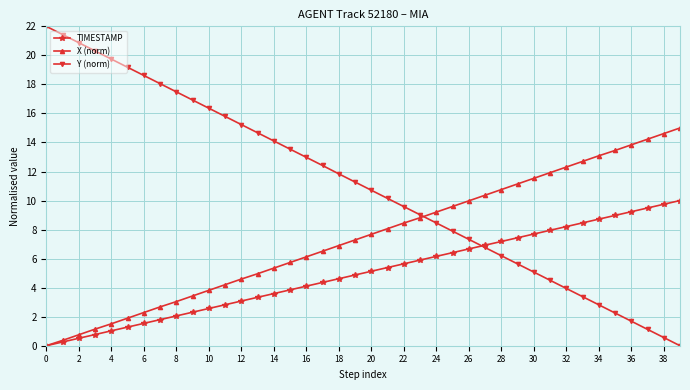

Which series has the largest total across all categories?

Y (norm)